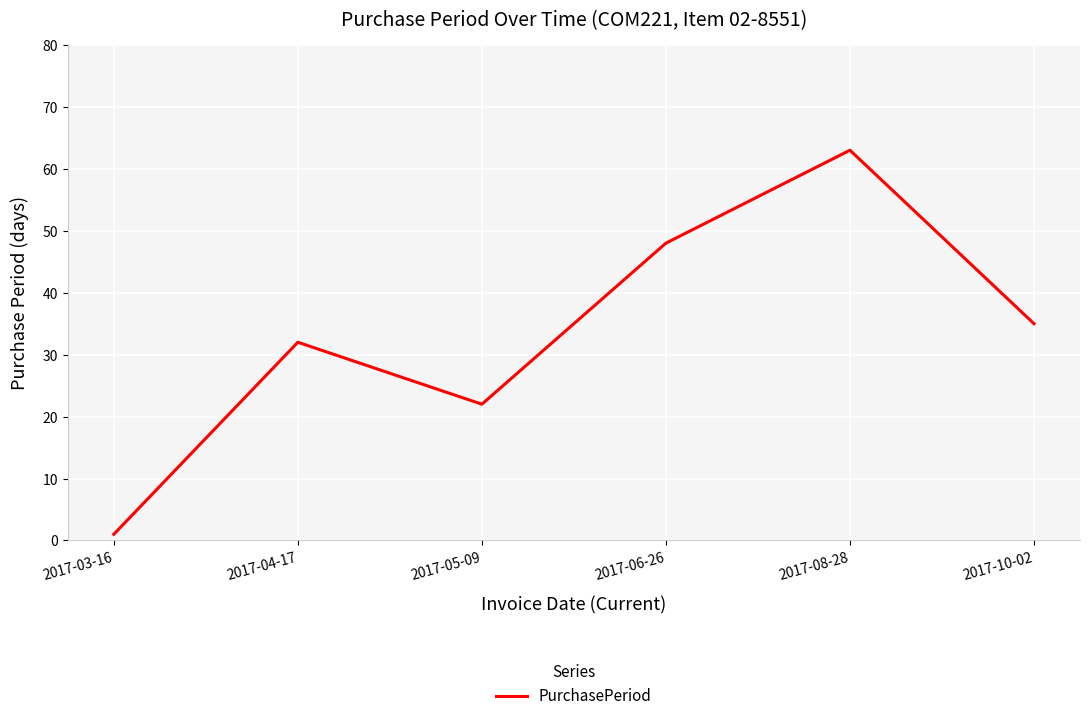

How many categories are shown in the chart?

6